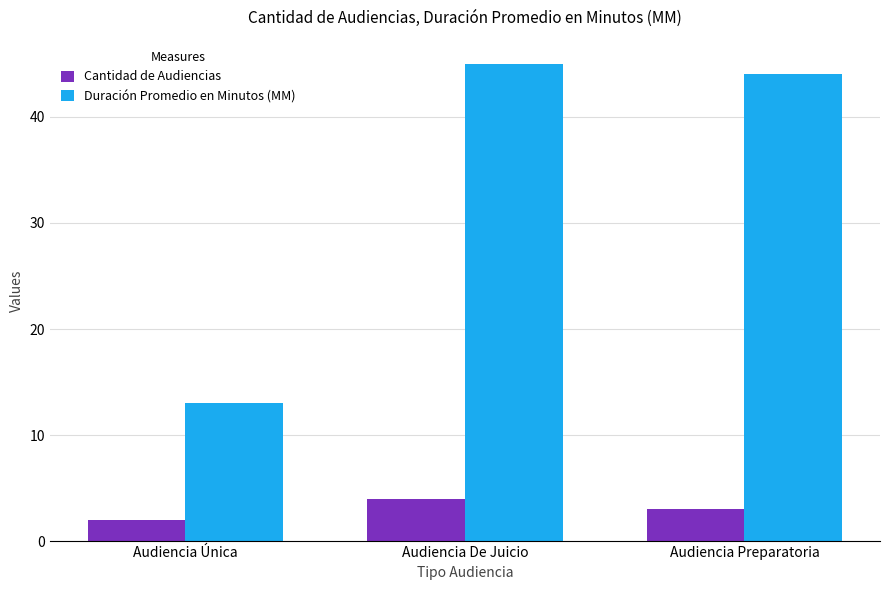

At Audiencia De Juicio, list the series in order from smallest to largest.

Cantidad de Audiencias, Duración Promedio en Minutos (MM)